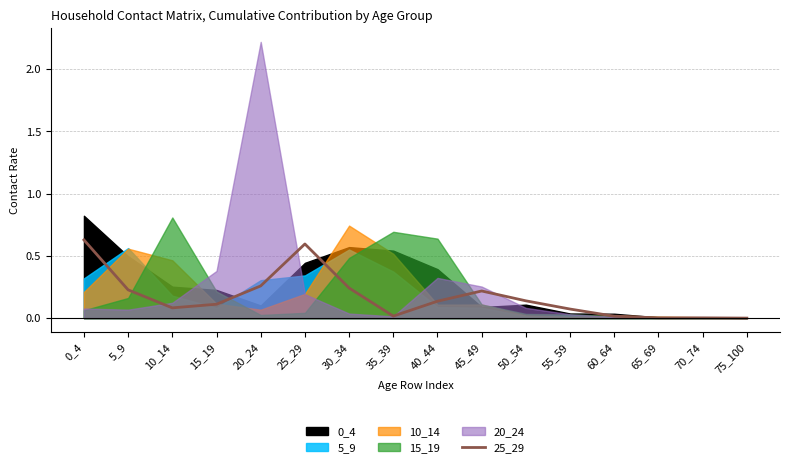

How many points are higher than both their immediate neighbors (excluding endpoints)?

3